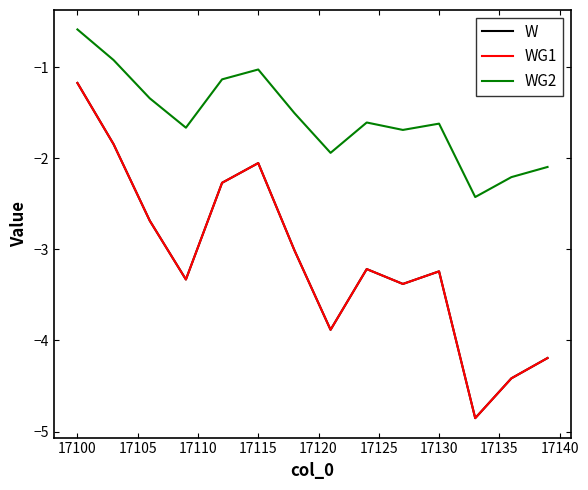

Is this an area chart (filled region under the line)?

No